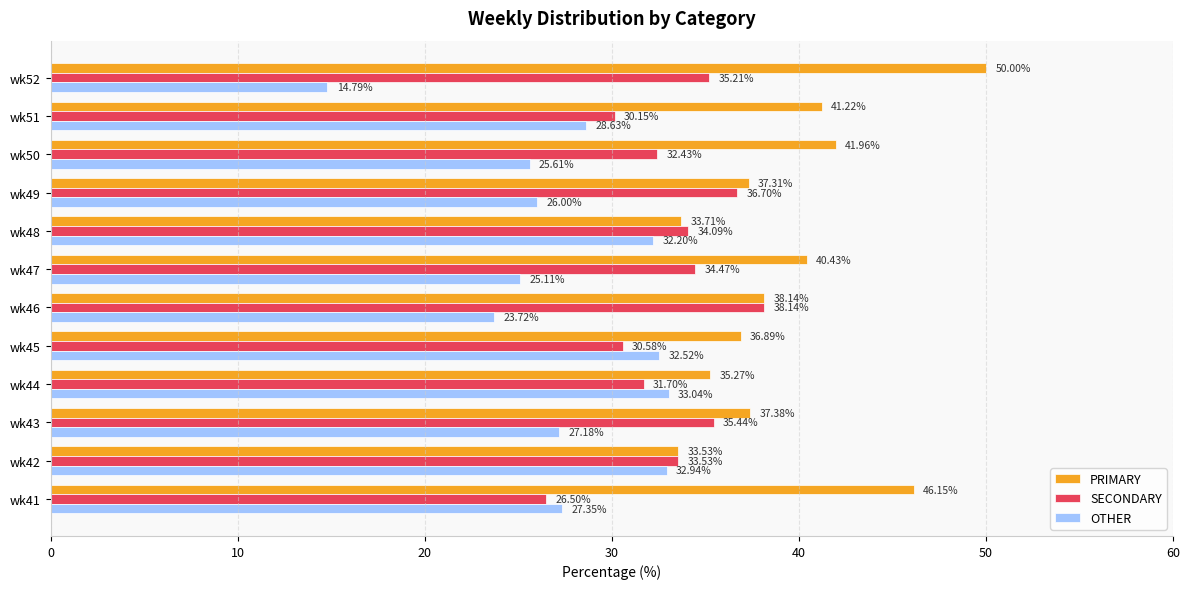

What is the difference between the maximum and second lowest values in the OTHER series?

9.3